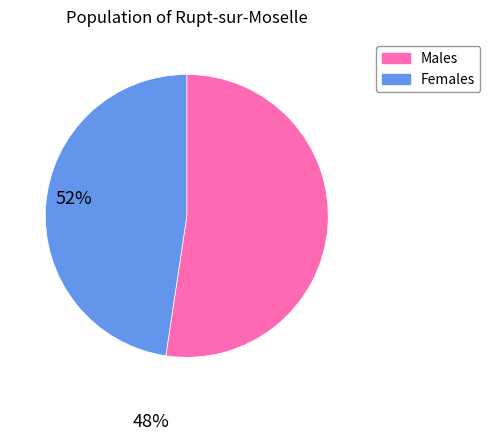

Does Males represent more than half of the total?

Yes